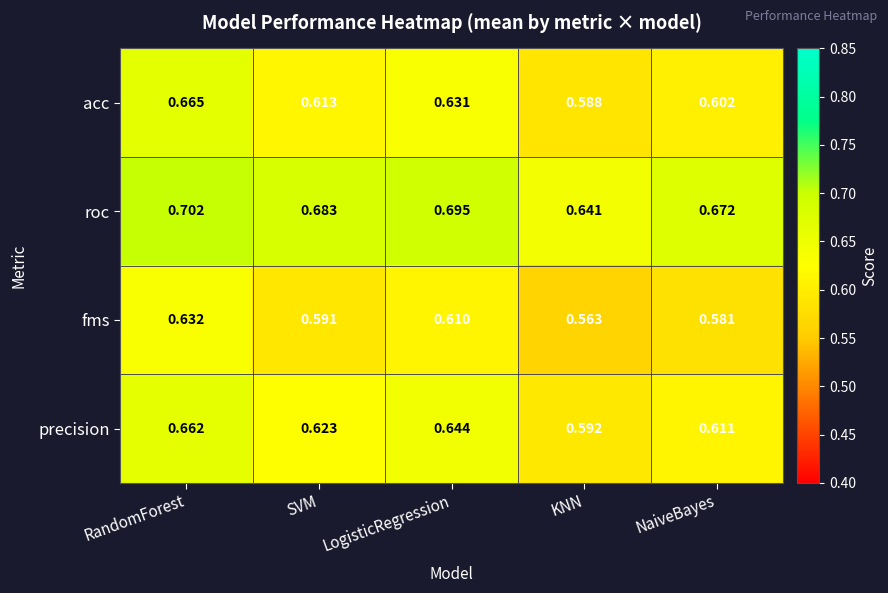

Which series has the largest range (max minus min)?

acc